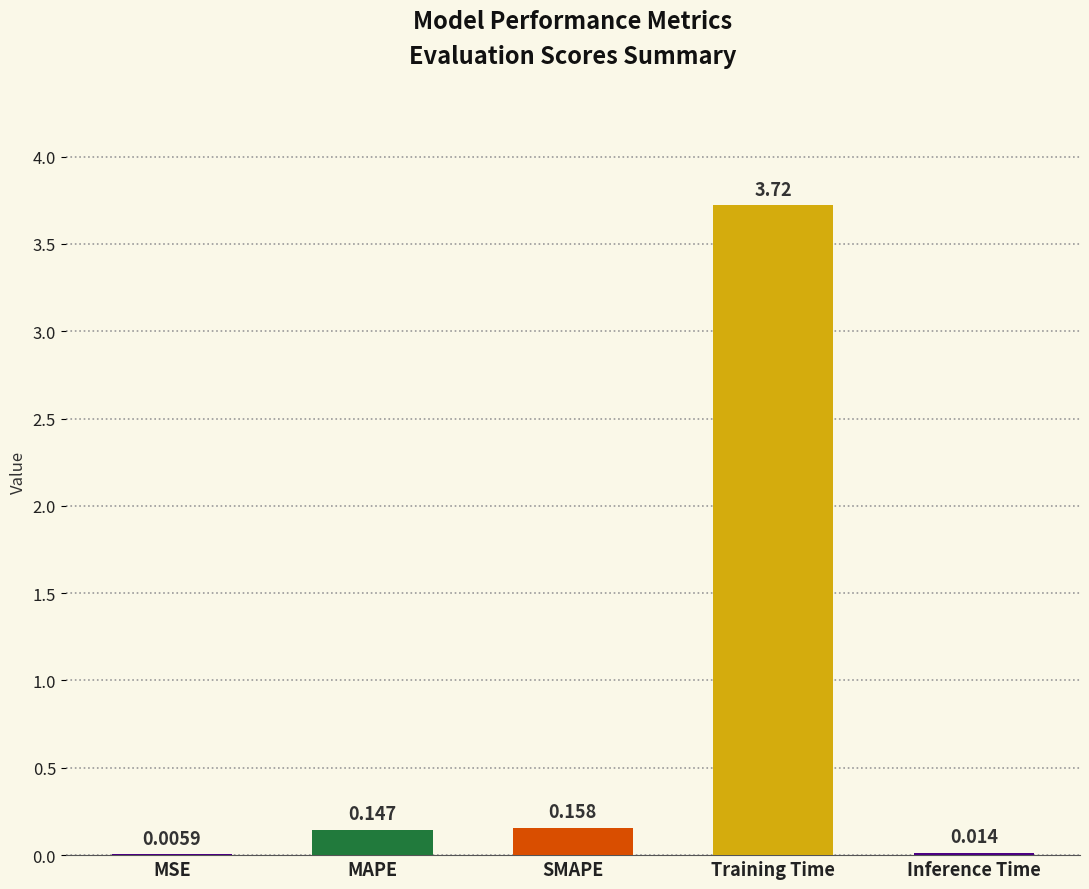

At which label is the value closest to 1?

SMAPE